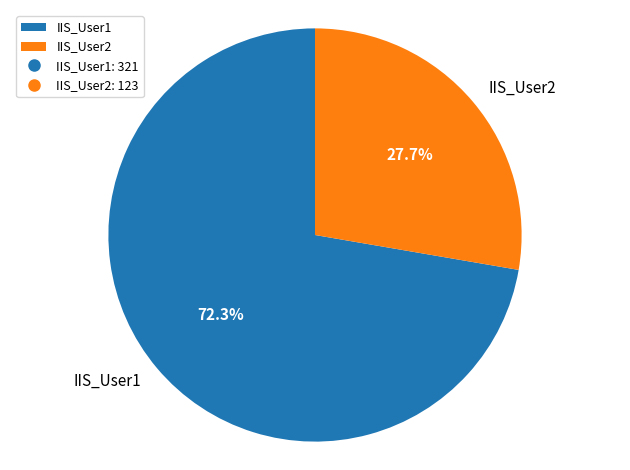

To the nearest percent, what portion does IIS_User1 represent?

72%